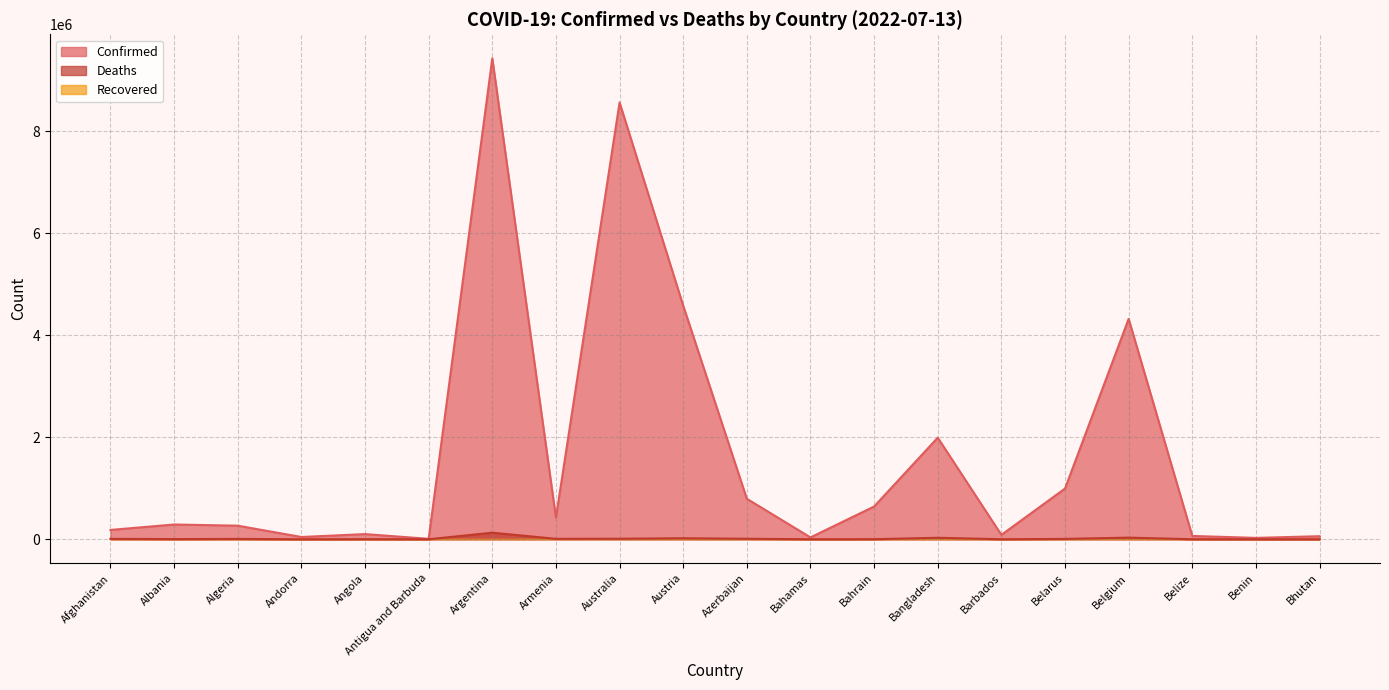

What is the sum of the Confirmed values at Azerbaijan and Belarus?

1787425